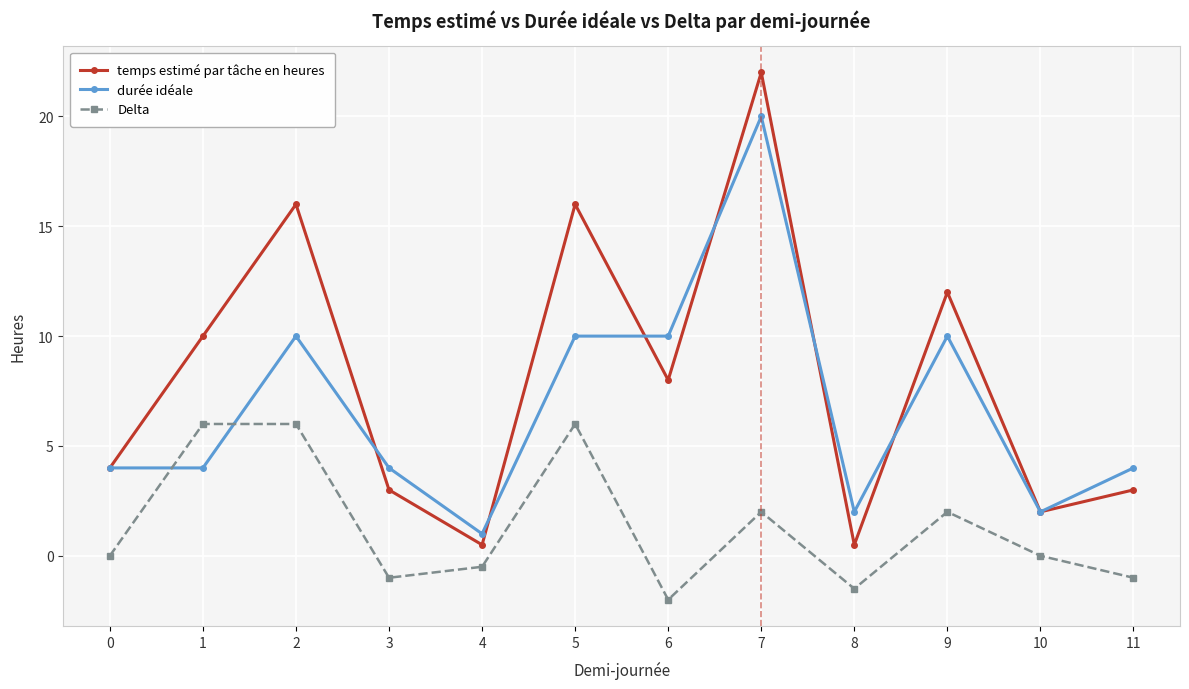

The Delta series shows 4.0 at 0. True or false?

False